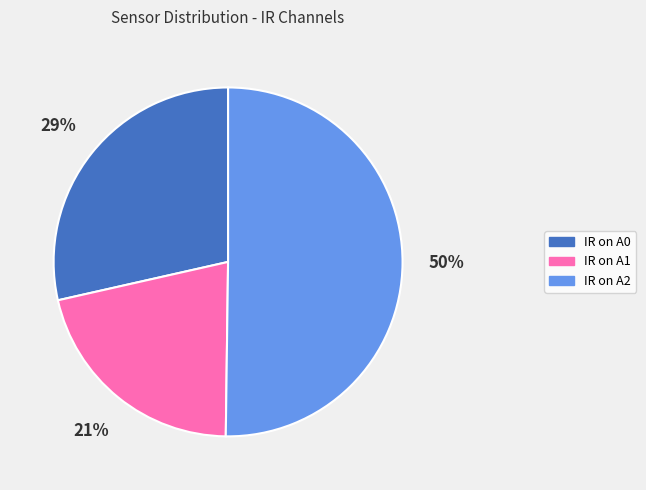

To the nearest percent, what percentage of the pie is IR on A0?

29%